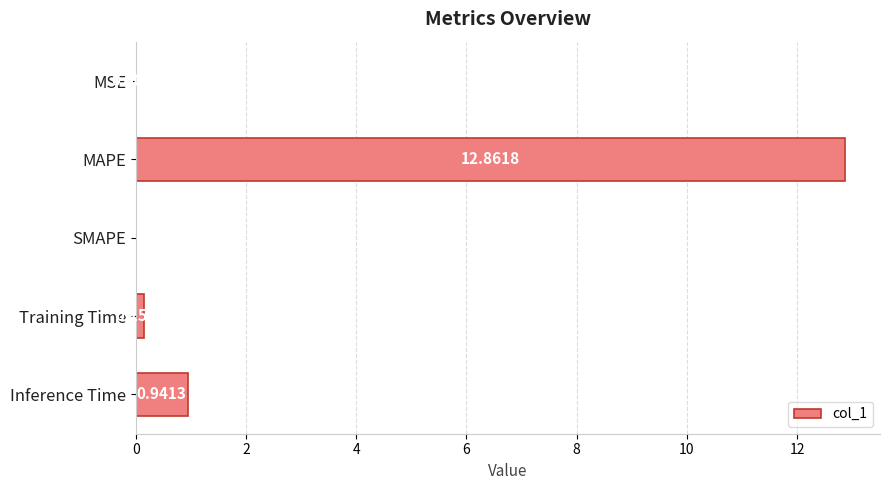

Which label corresponds to the largest value in the chart?

MAPE